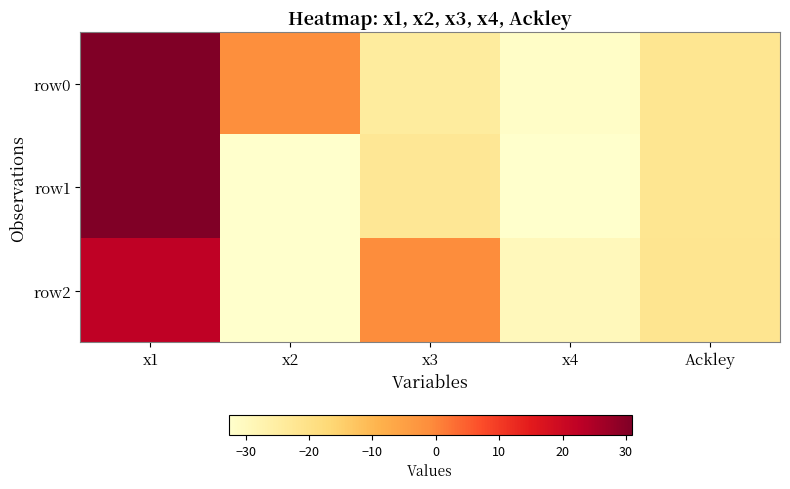

How many categories are shown in the chart?

5